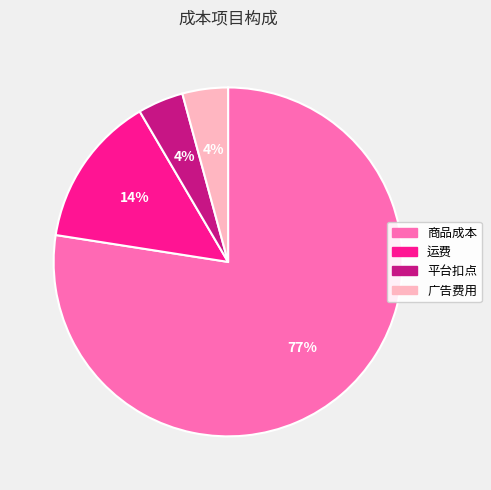

What percentage is the 运费 slice, to the nearest percent?

14%